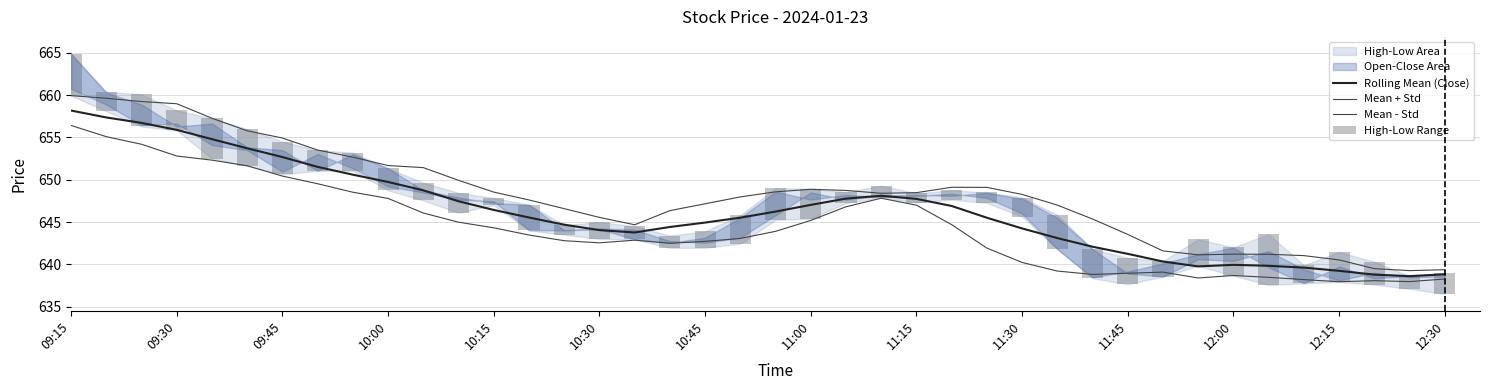

The High-Low Range series shows 3.0 at 35. True or false?

False